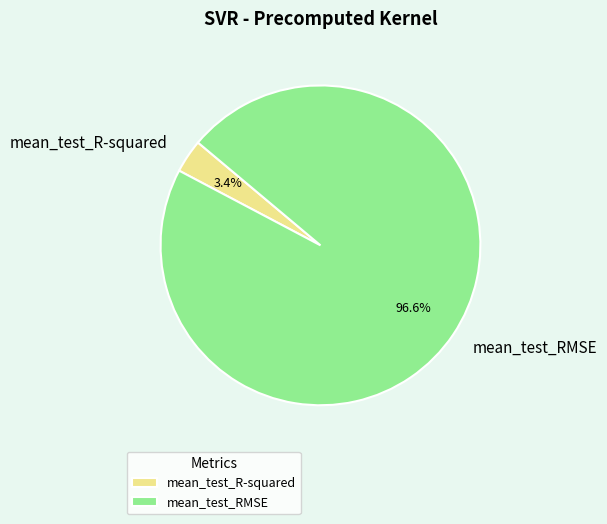

How many segments does this pie chart have?

2